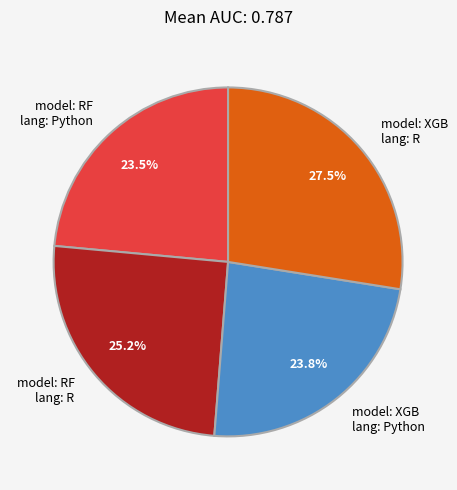

Count the number of slices in the pie.

4